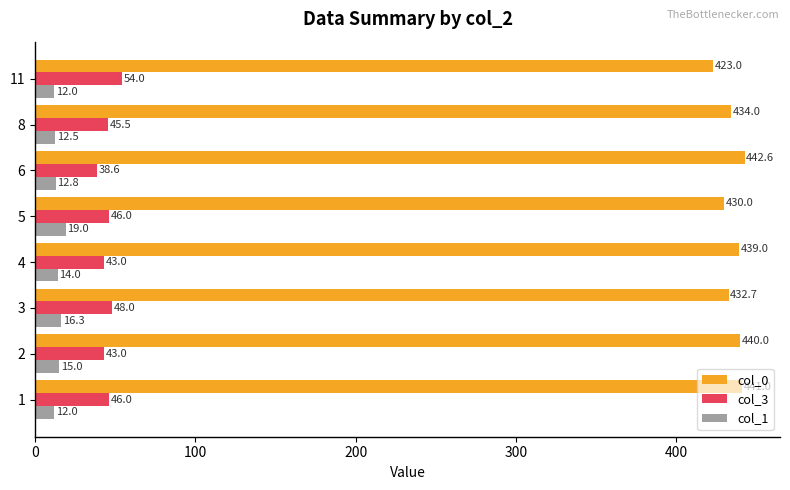

Rank the series by their maximum value, from lowest to highest.

col_1, col_3, col_0